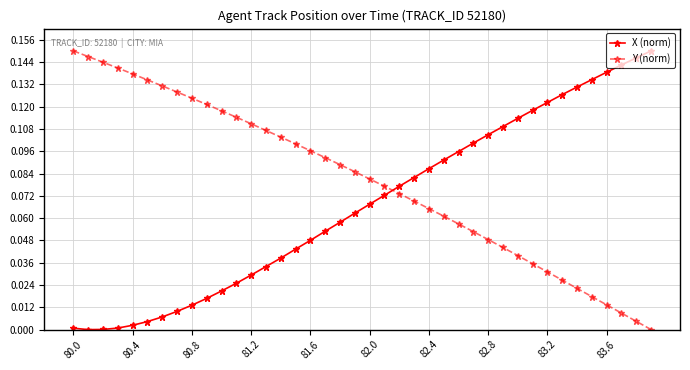

Which series has the largest total across all categories?

Y (norm)